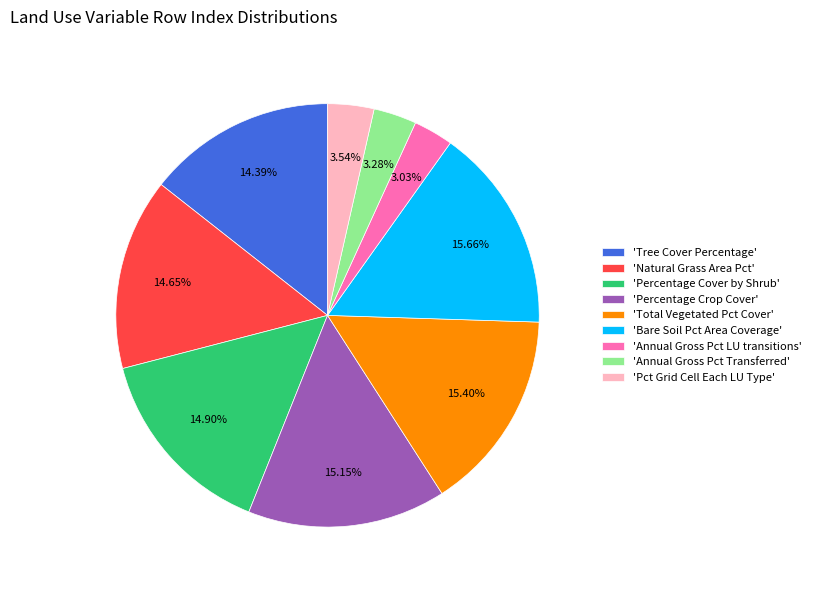

Count the number of slices in the pie.

9